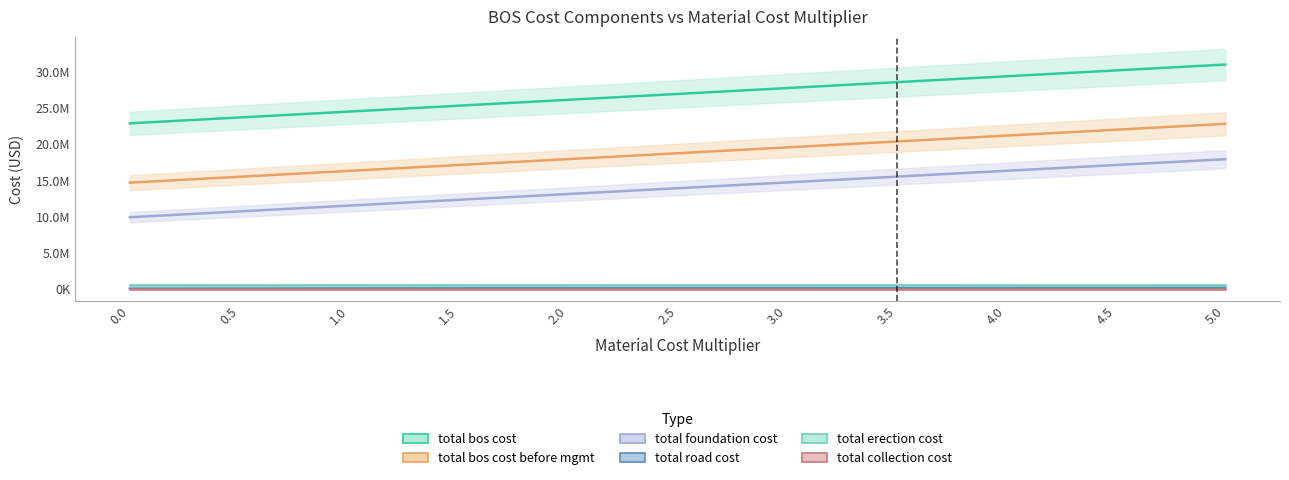

What is the sum of the total_bos_cost_before_mgmt values at 0.0 and 0.5?

30229295.9